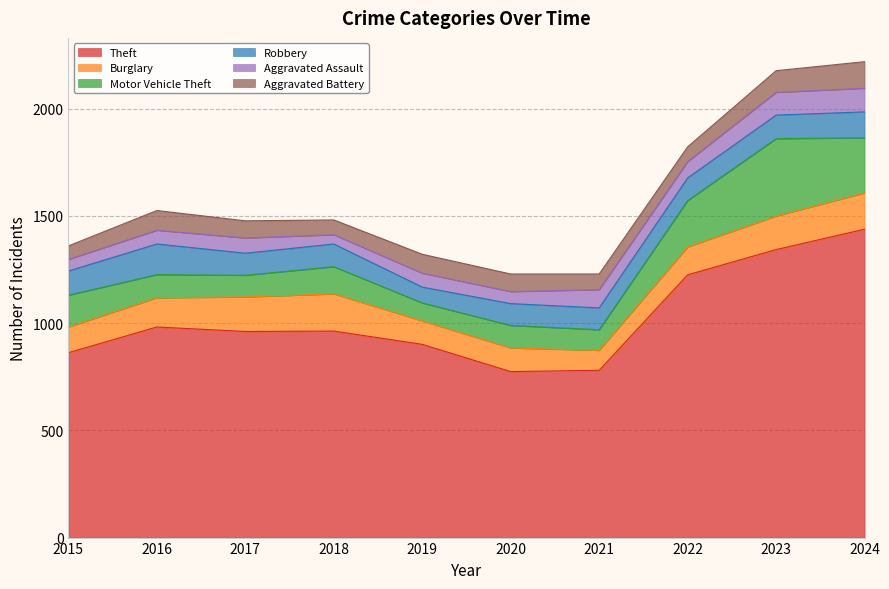

Reading left to right, extract all data points from this chart.

Theft: 2015=862	2016=982	2017=961	2018=963	2019=901	2020=774	2021=780	2022=1225	2023=1343	2024=1438
Burglary: 2015=120	2016=136	2017=161	2018=173	2019=109	2020=110	2021=93	2022=130	2023=156	2024=169
Motor Vehicle Theft: 2015=148	2016=108	2017=101	2018=127	2019=84	2020=105	2021=96	2022=216	2023=361	2024=257
Robbery: 2015=113	2016=143	2017=103	2018=106	2019=74	2020=102	2021=102	2022=106	2023=110	2024=121
Aggravated Assault: 2015=54	2016=64	2017=71	2018=43	2019=65	2020=56	2021=85	2022=76	2023=106	2024=110
Aggravated Battery: 2015=63	2016=92	2017=80	2018=69	2019=88	2020=82	2021=73	2022=69	2023=101	2024=124